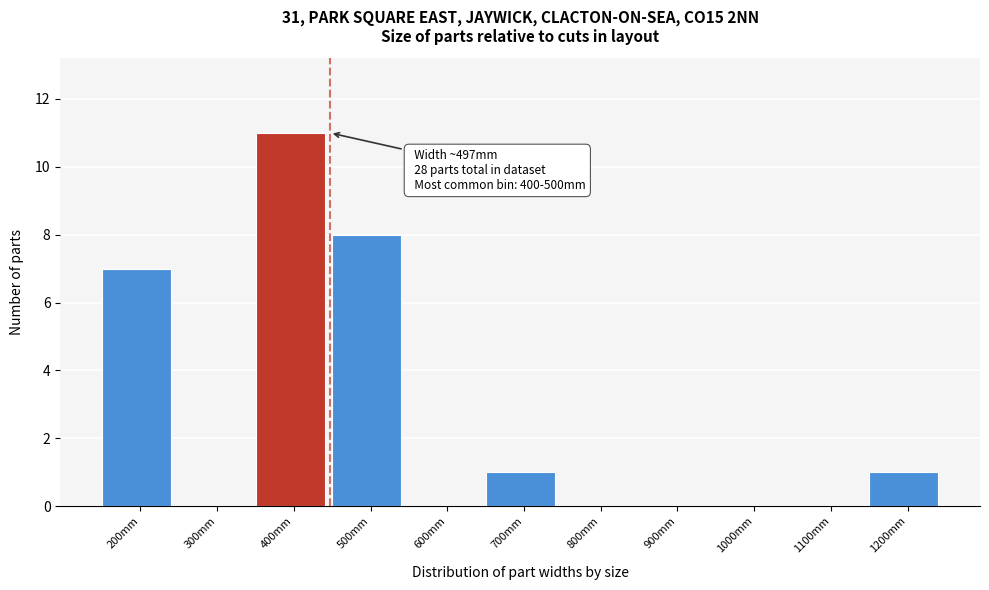

Reading left to right, list all the values displayed in this chart.

200mm=7	300mm=0	400mm=11	500mm=8	600mm=0	700mm=1	800mm=0	900mm=0	1000mm=0	1100mm=0	1200mm=1